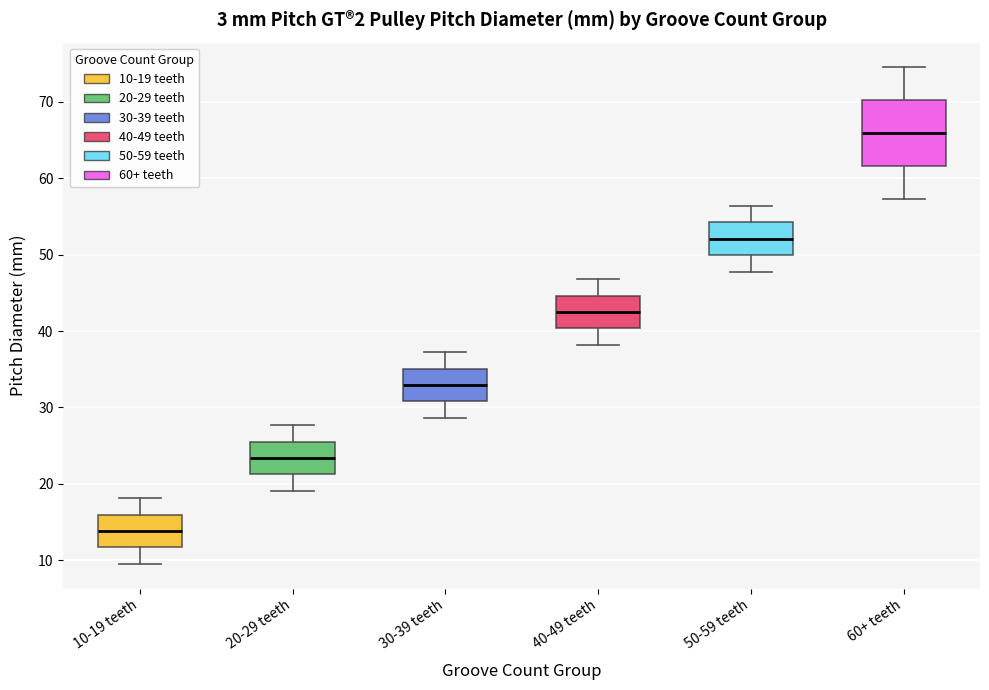

Comparing the boxes themselves (not the whiskers), which one is the tallest?

60+ teeth